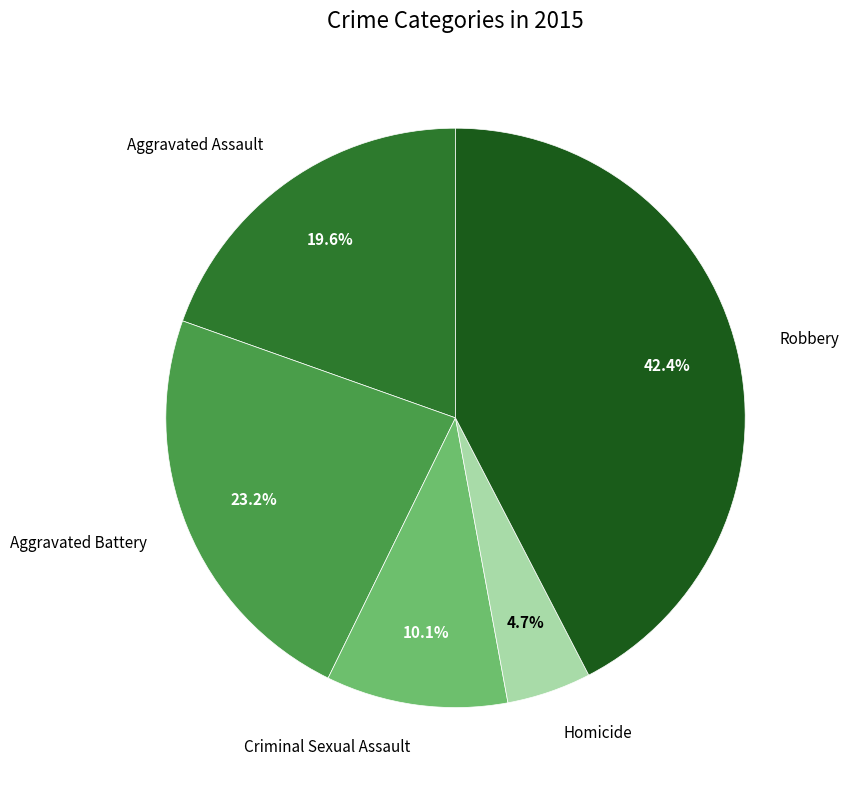

Does any single category account for the majority?

No